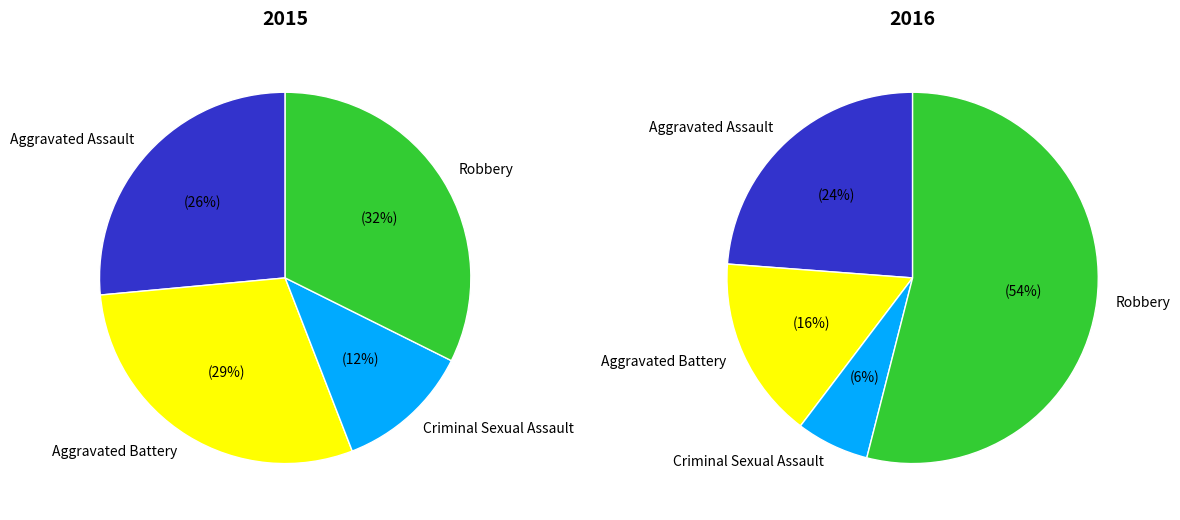

To the nearest percent, what is the difference between the largest and smallest slice percentages?

21%